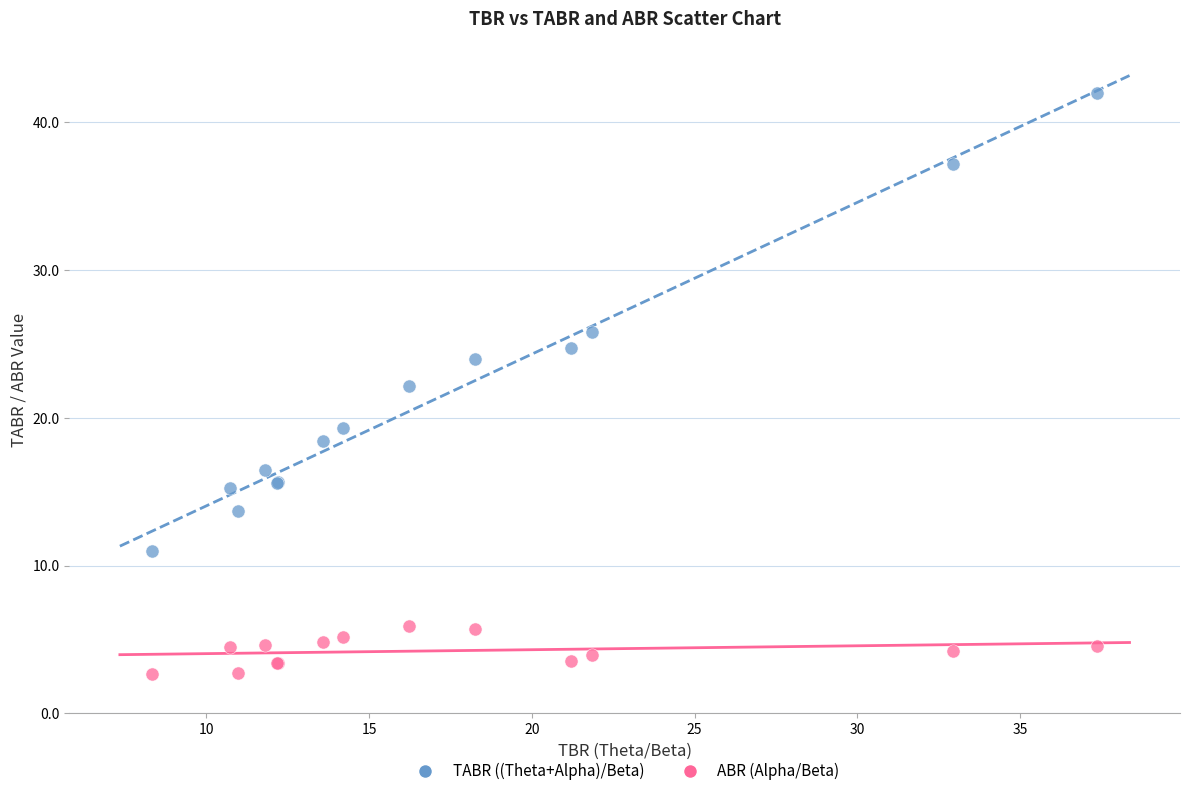

What is the X range (max minus min) for the scatter plot?

29.0